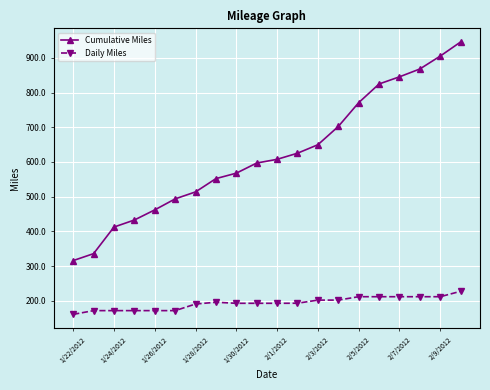

True or false: Cumulative Miles has more than 2 points higher than both neighbors.

False